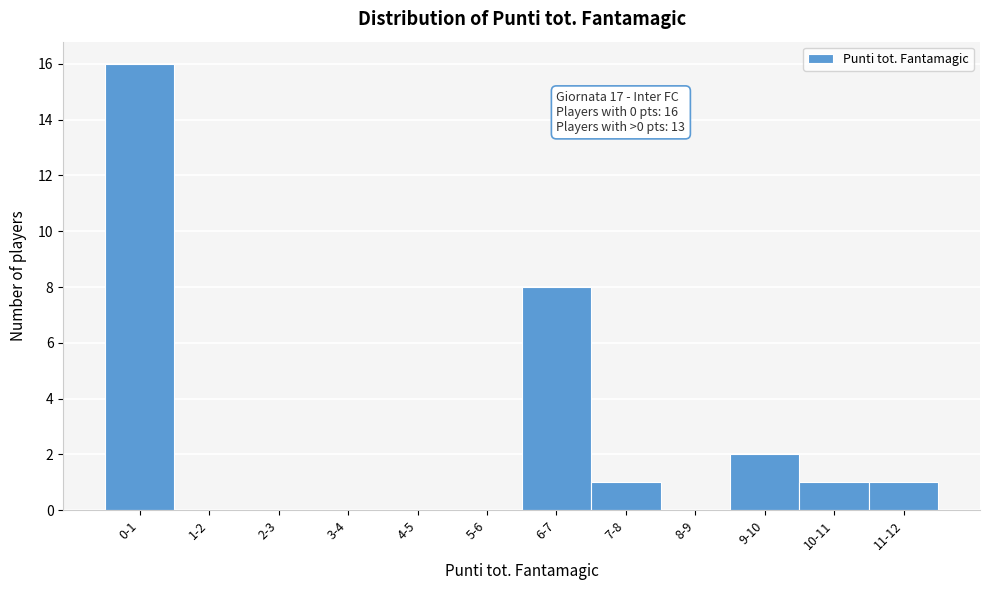

Reading left to right, list all the values displayed in this chart.

0-1=16	1-2=0	2-3=0	3-4=0	4-5=0	5-6=0	6-7=8	7-8=1	8-9=0	9-10=2	10-11=1	11-12=1